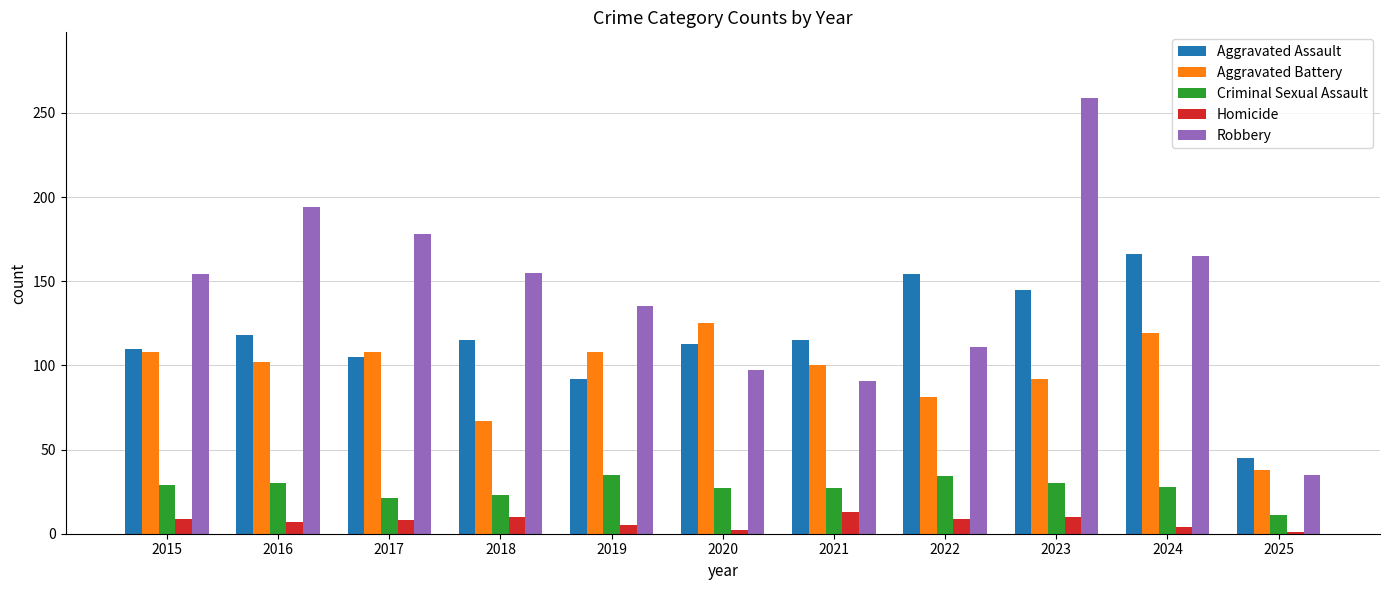

The Homicide series shows 9 at 2022. True or false?

True